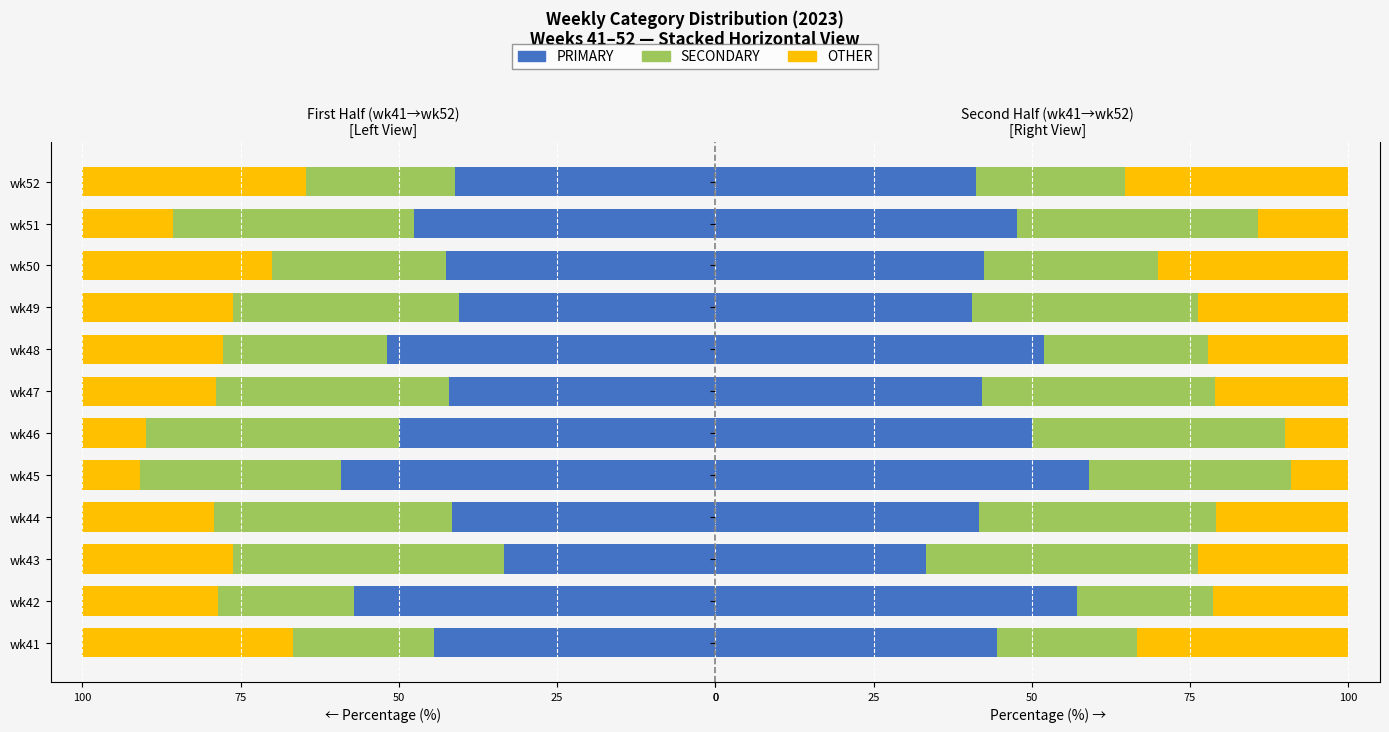

What is the minimum value shown in the chart?

9.1